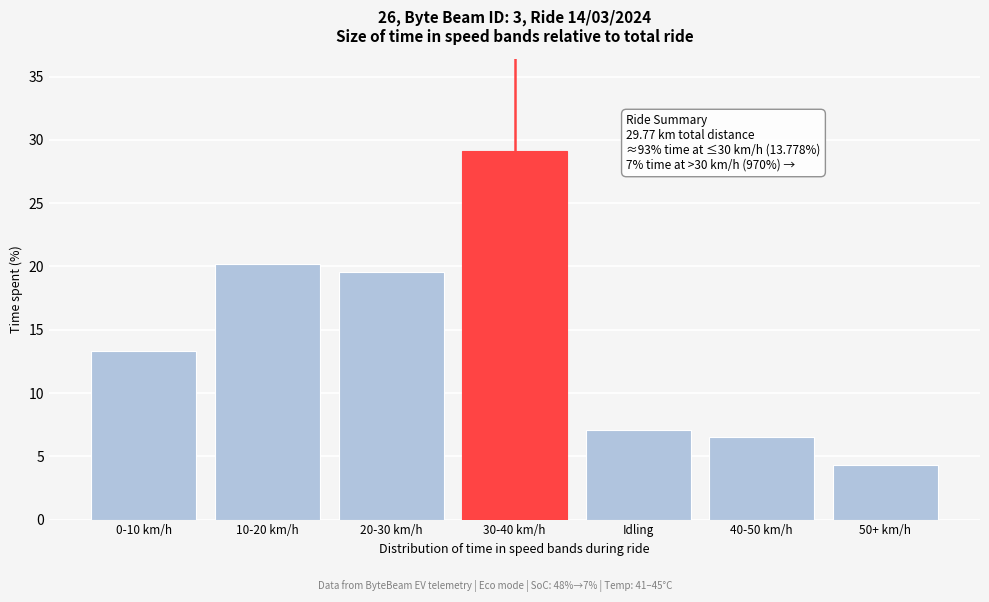

Reading left to right, list all the values displayed in this chart.

13.3	20.2	19.5	29.1	7.1	6.5	4.3